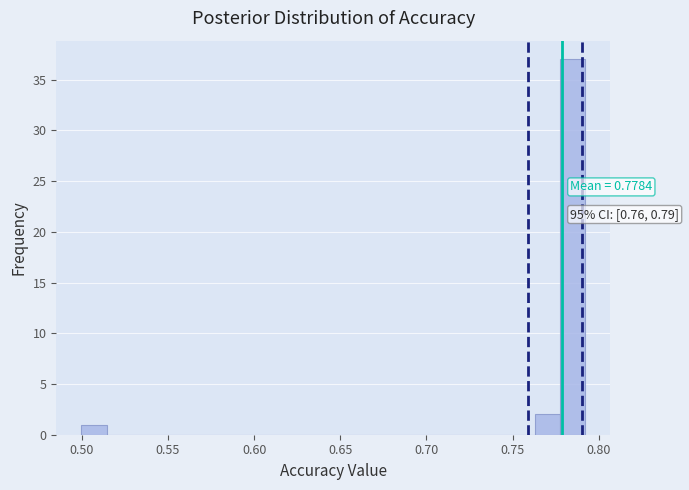

Around what value on the x-axis is the tallest bar? Give the approximate position of its centre, as read against the axis.

0.785